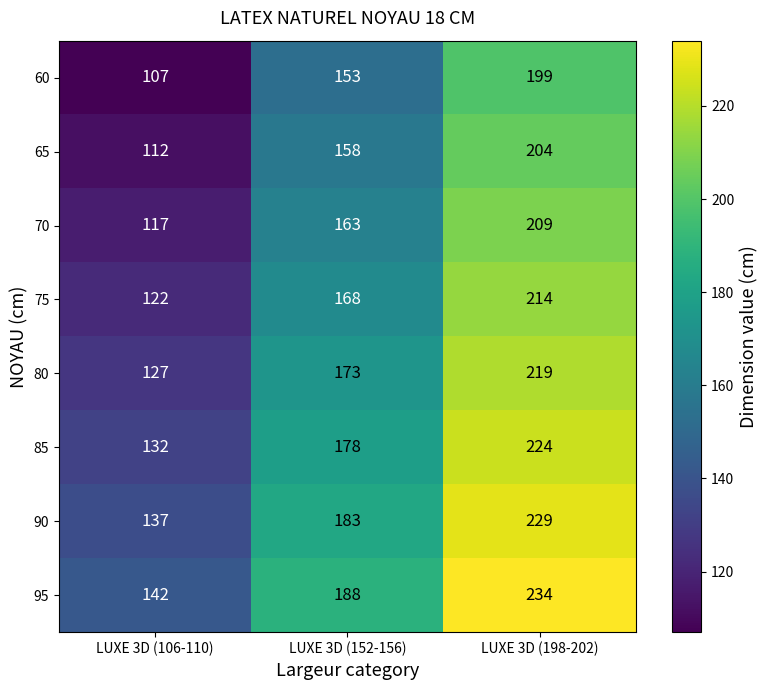

What is the highest value of the 70 series?

209